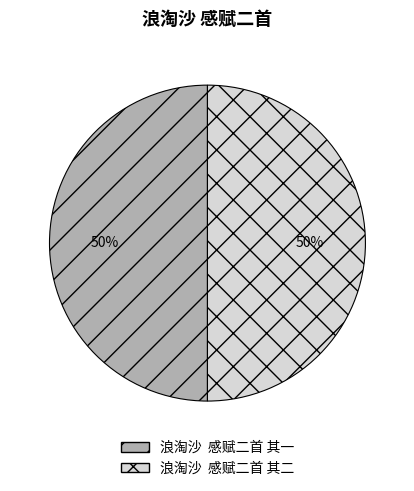

What is the ratio of the value at 浪淘沙 感赋二首 其一 to the value at 浪淘沙 感赋二首 其二?

1.0